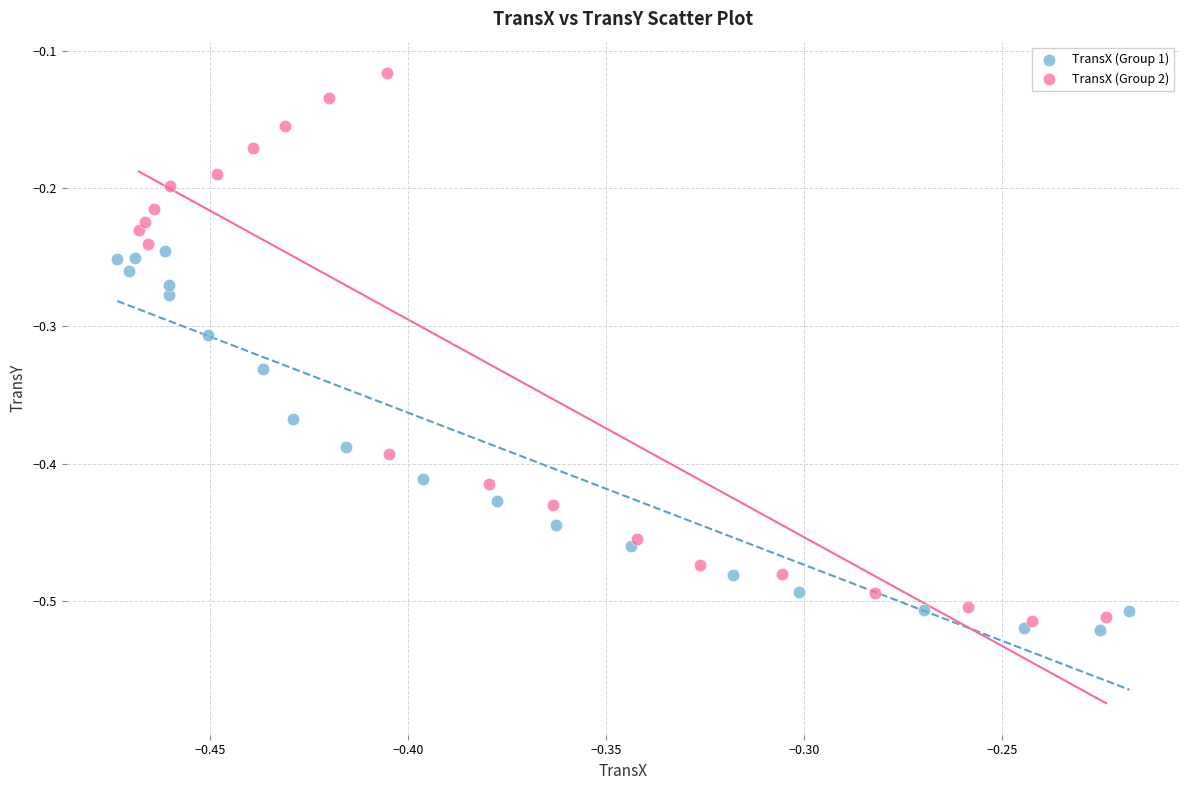

Which series reaches the minimum Y coordinate?

TransX (Group 1)